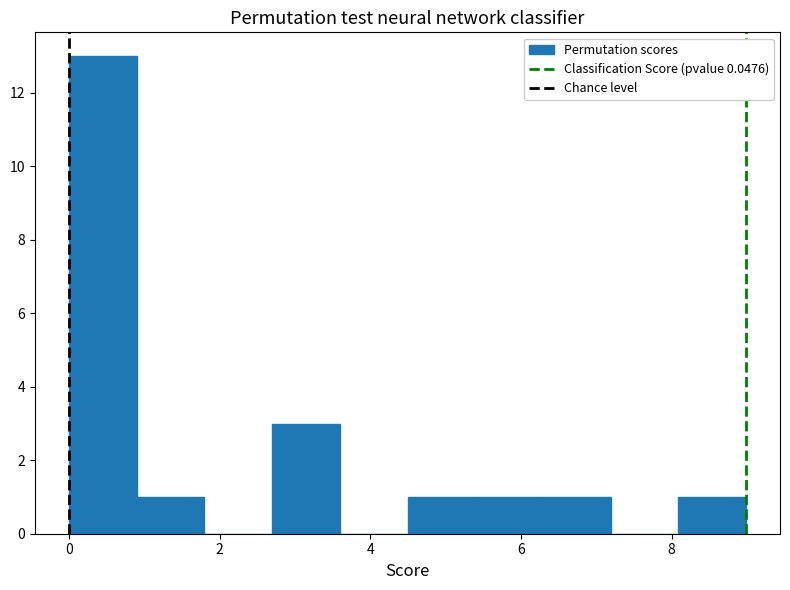

Which range on the x-axis has the tallest bar?

0.0 to 0.8